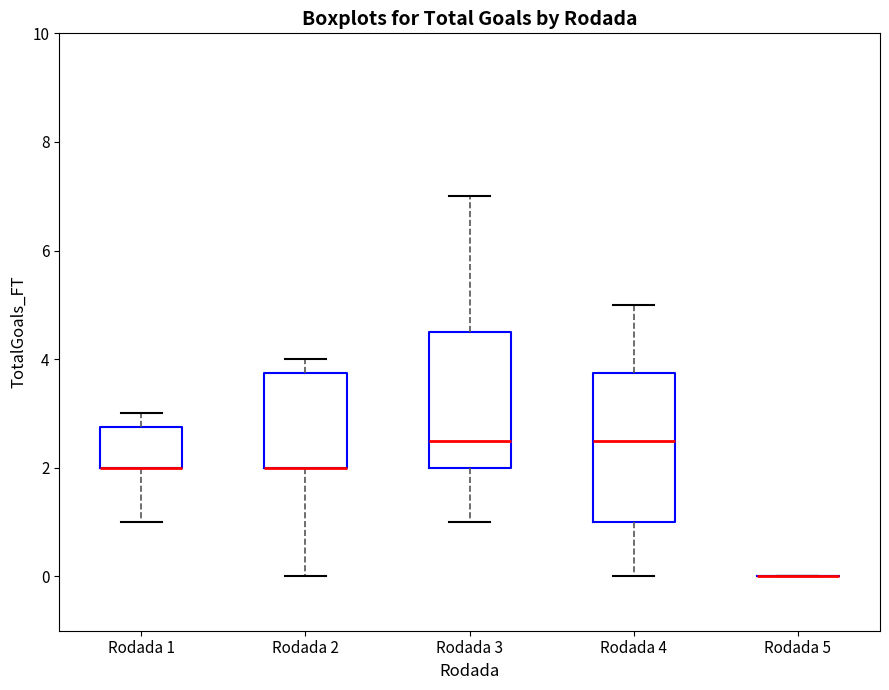

Reading left to right, transcribe this box plot: for each box, give where its median line is, the range the box spans, and where its two whiskers end, as read against the y-axis. The values are not printed on the chart, so give them approximately, as read against the axis.

Rodada 1: median 2.0 (drawn on the box's lower edge), box 2.0 to 2.8, whiskers 1.0 to 3.0
Rodada 2: median 2.0 (drawn on the box's lower edge), box 2.0 to 3.8, whiskers 0.0 to 4.0
Rodada 3: median 2.6, box 2.0 to 4.6, whiskers 1.0 to 7.0
Rodada 4: median 2.6, box 1.0 to 3.8, whiskers 0.0 to 5.0
Rodada 5: box collapsed to a line at 0.0, whiskers 0.0 to 0.0